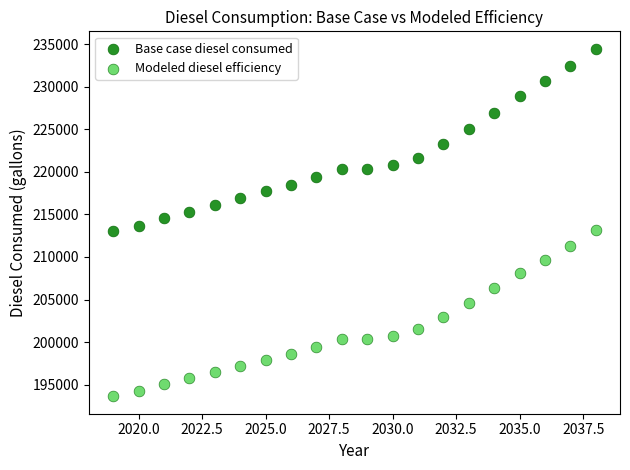

Across all data points, what is the range of X values (max minus min)?

19.0